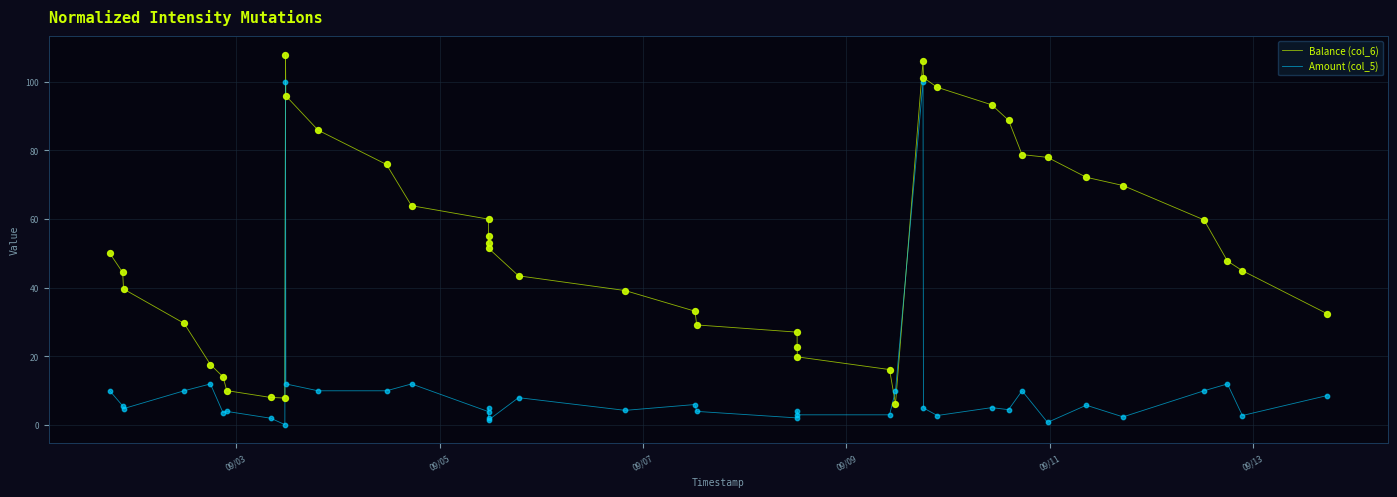

What are all the series names shown in the legend?

Balance (col_6), Amount (col_5)